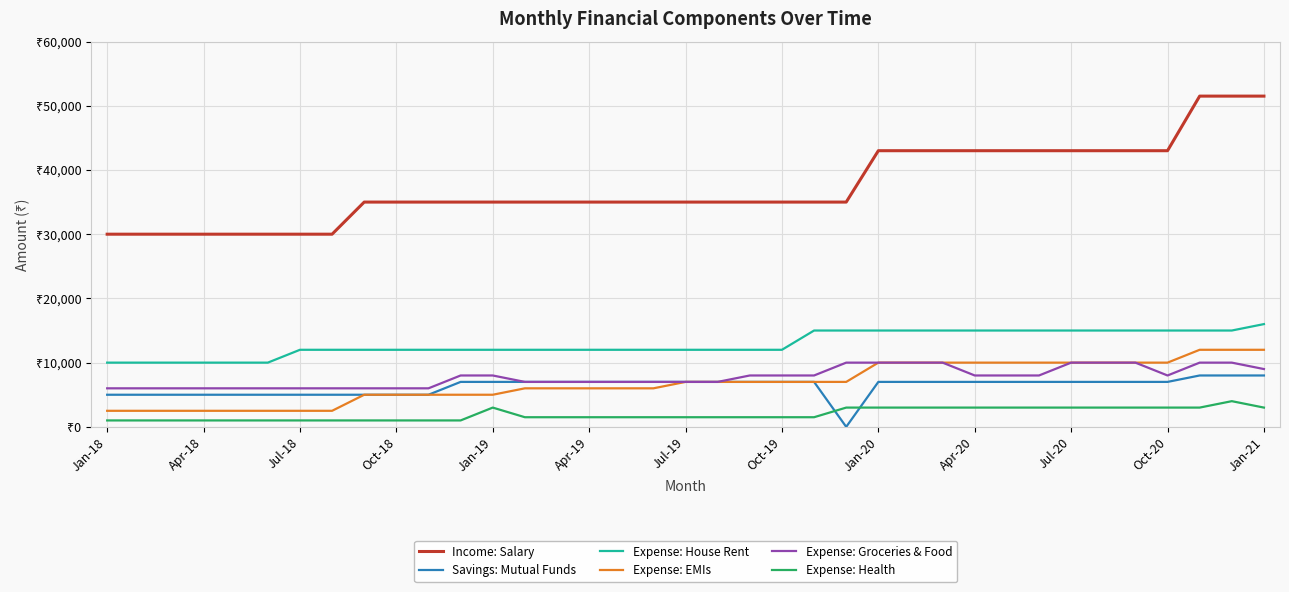

Does the chart display data point markers on the line(s)?

No